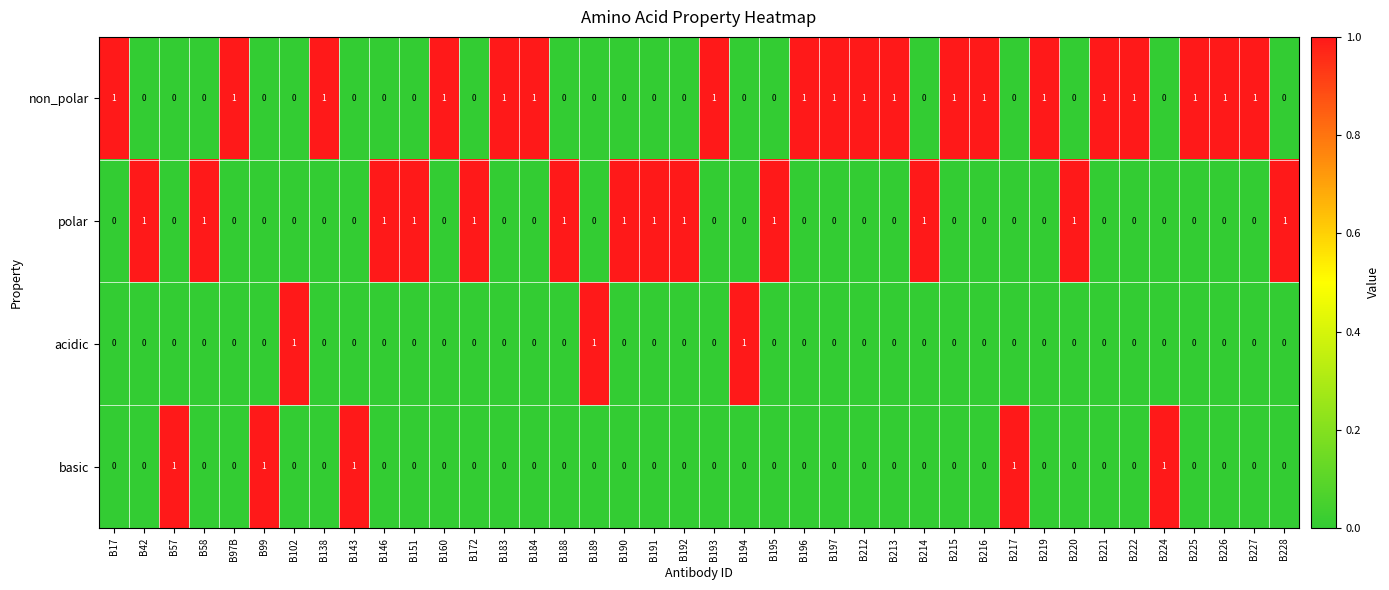

Count the polar values in the range 0 to 1.

40